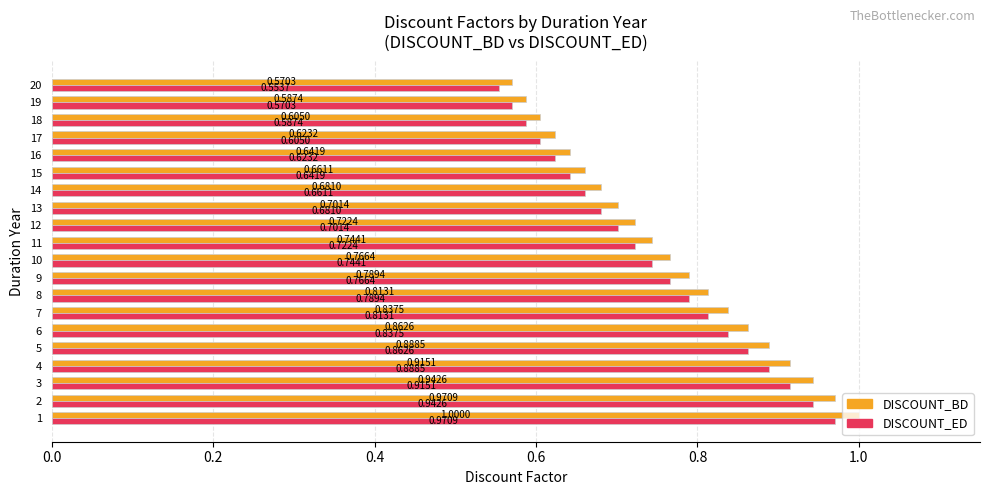

Count the number of categories in the chart.

20